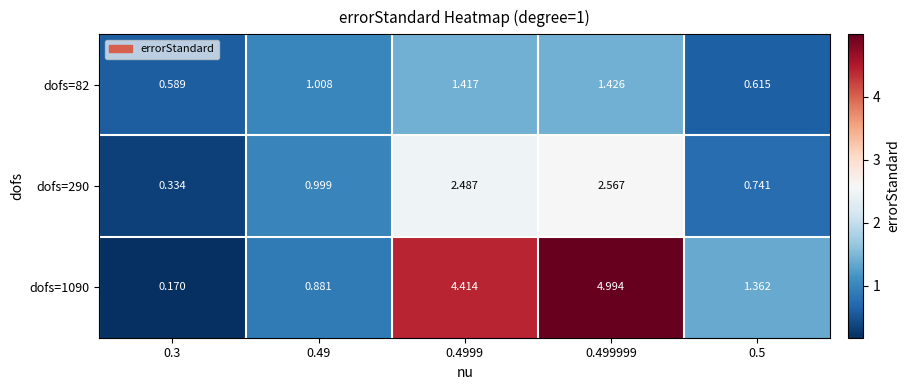

Which series changed the most between 0.4999 and 0.5?

dofs=1090